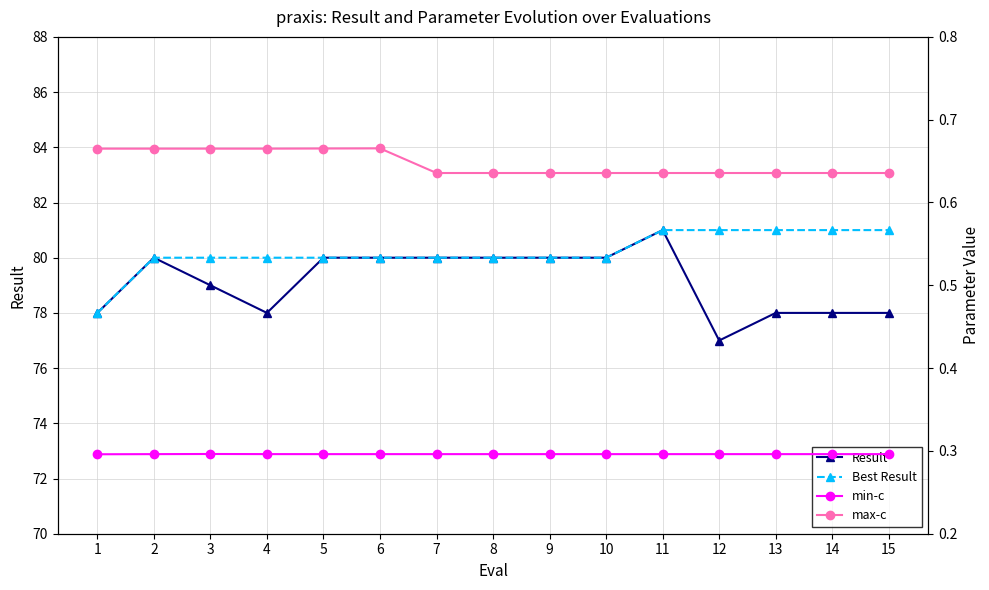

Rank the categories by Result value from lowest to highest.

12, 1, 4, 13, 14, 15, 3, 2, 5, 6, 7, 8, 9, 10, 11